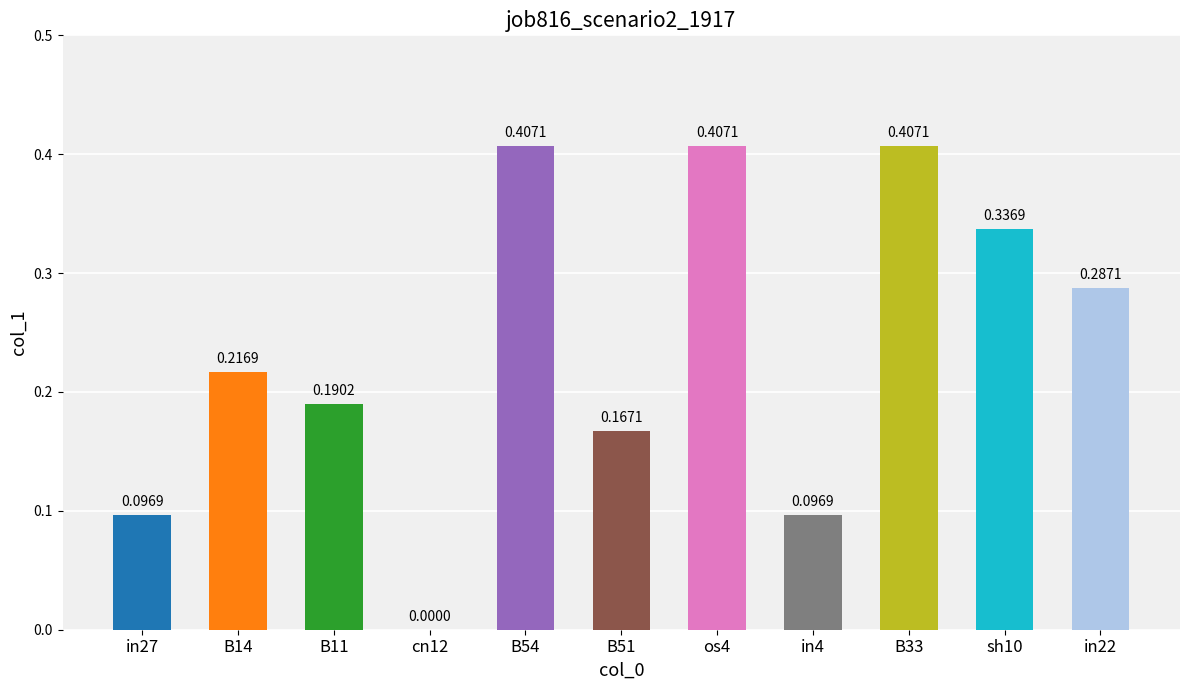

How many series are shown in this chart?

1